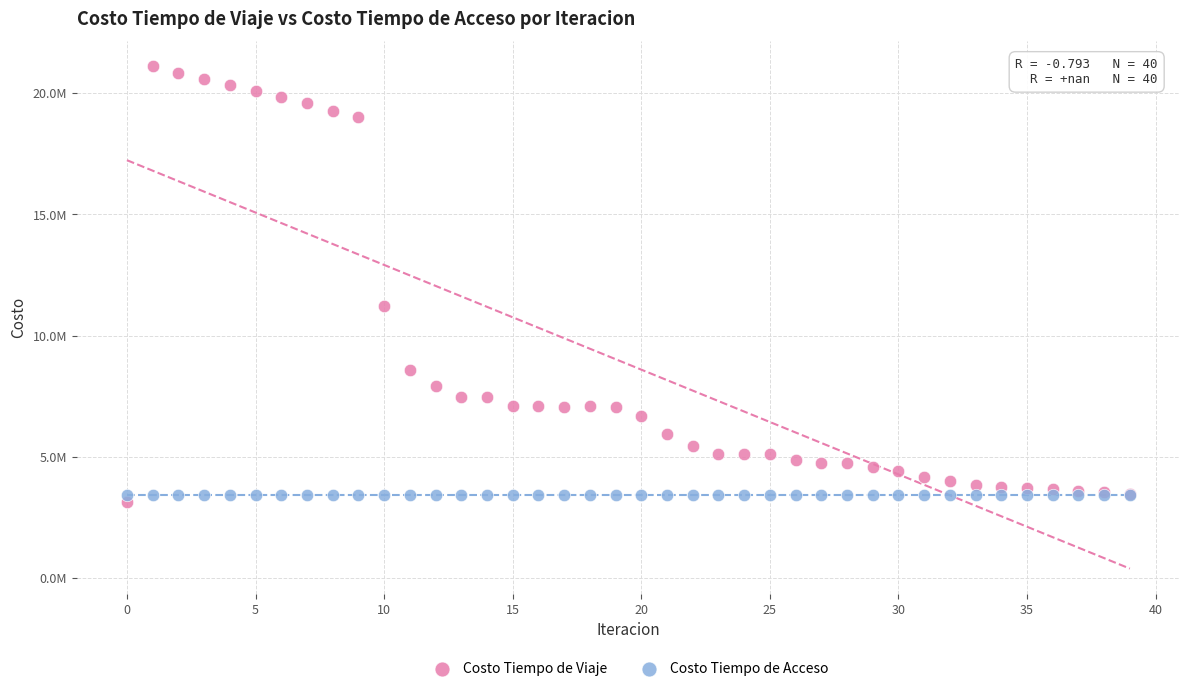

What are all the series names shown in the legend?

Costo Tiempo de Viaje, Costo Tiempo de Acceso